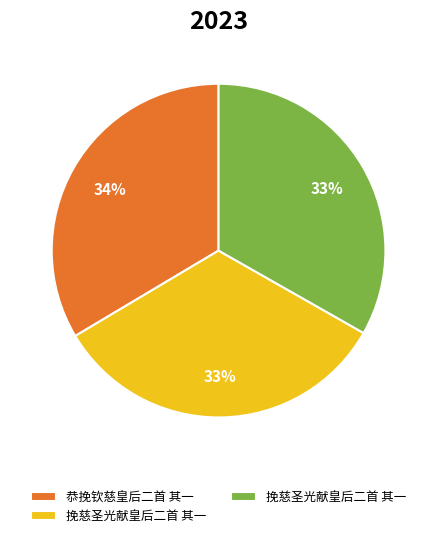

Is there any slice that represents more than half of the pie?

No